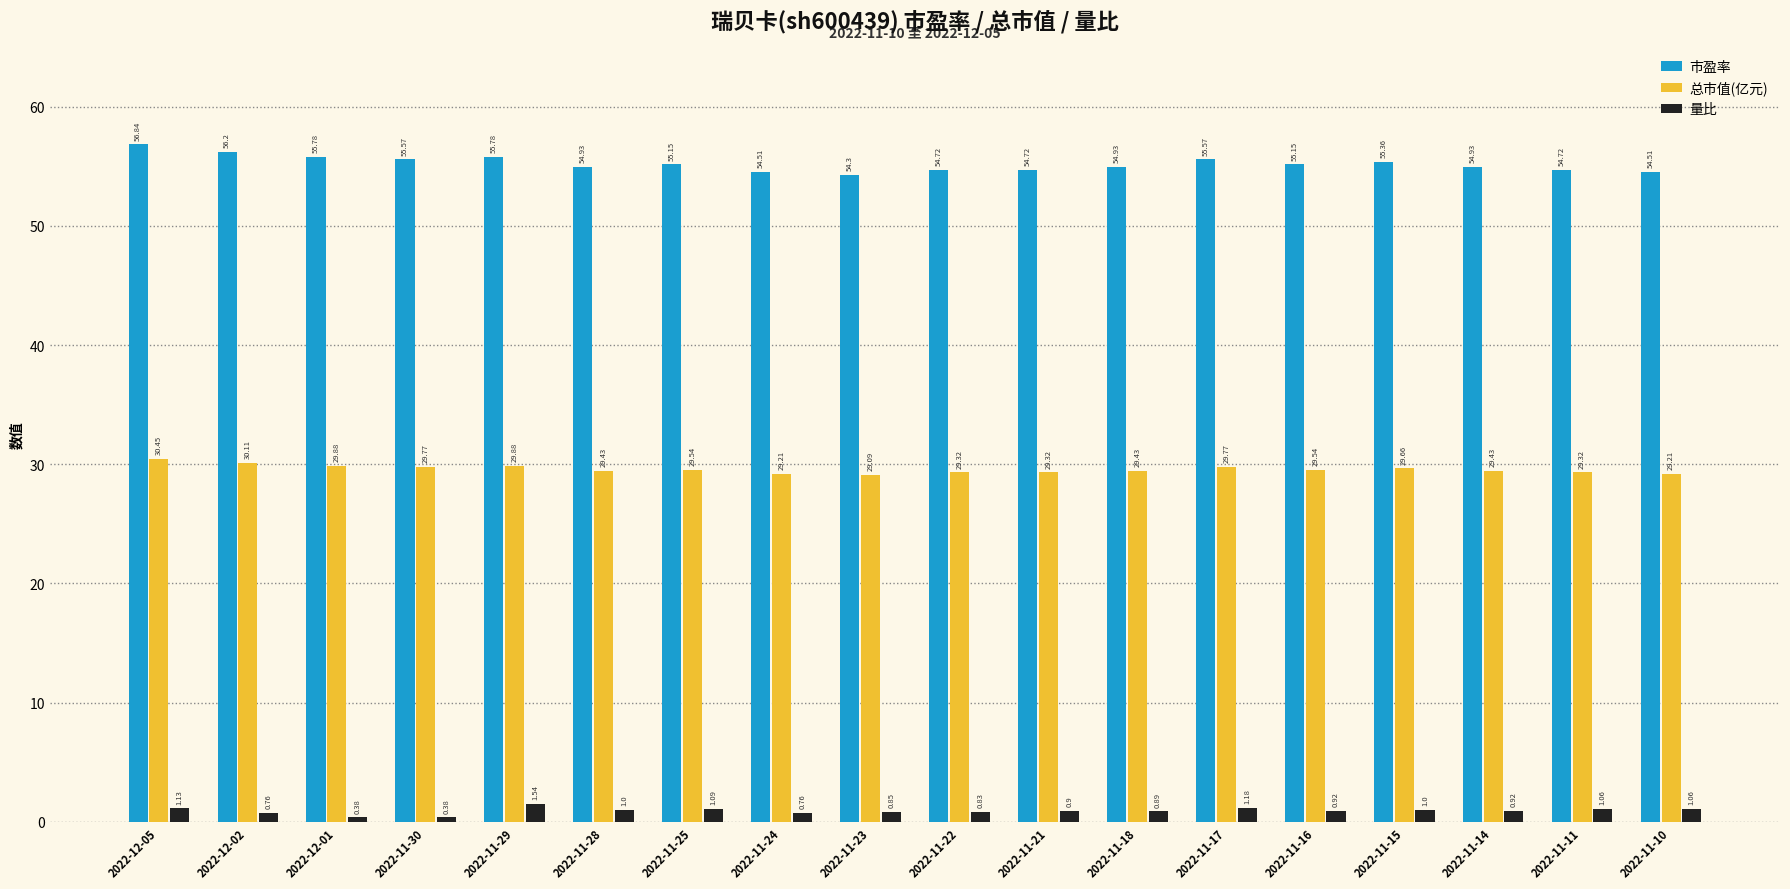

Is the value of 量比 at 2022-11-30 greater than the value of 市盈率 at 2022-11-30?

No